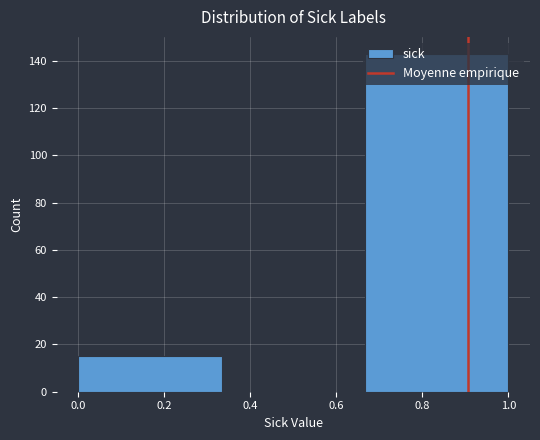

What is the height of the bar covering 0.66 to 1.00 on the x-axis? Neither the bar edges nor the heights are printed on the chart, so give them approximately, as read against the axes.

144